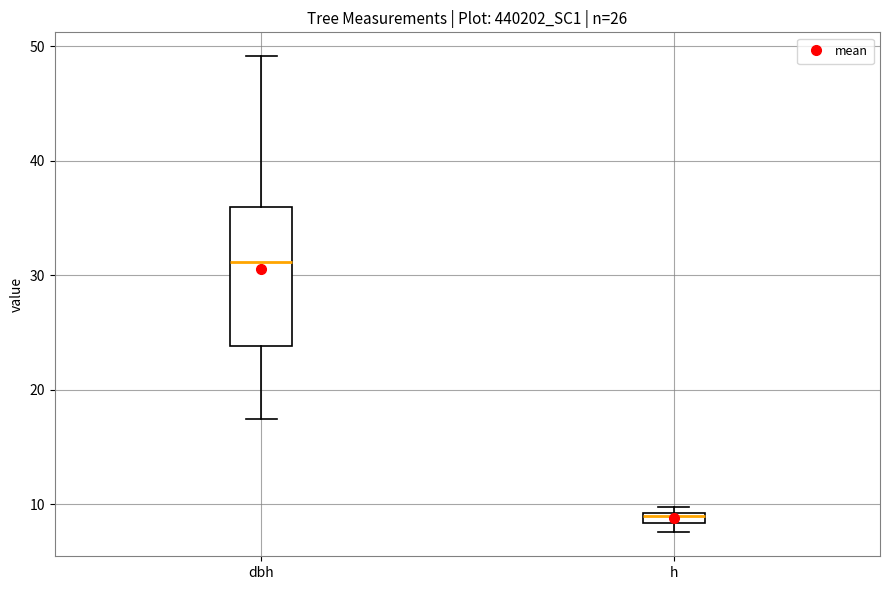

Which box has the highest median line?

dbh